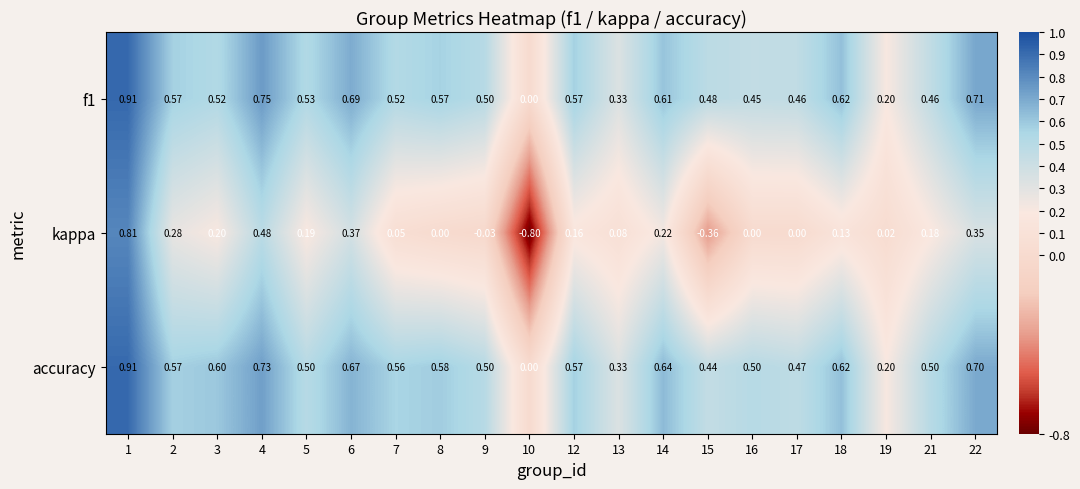

At which category is the sum across all series the highest?

1